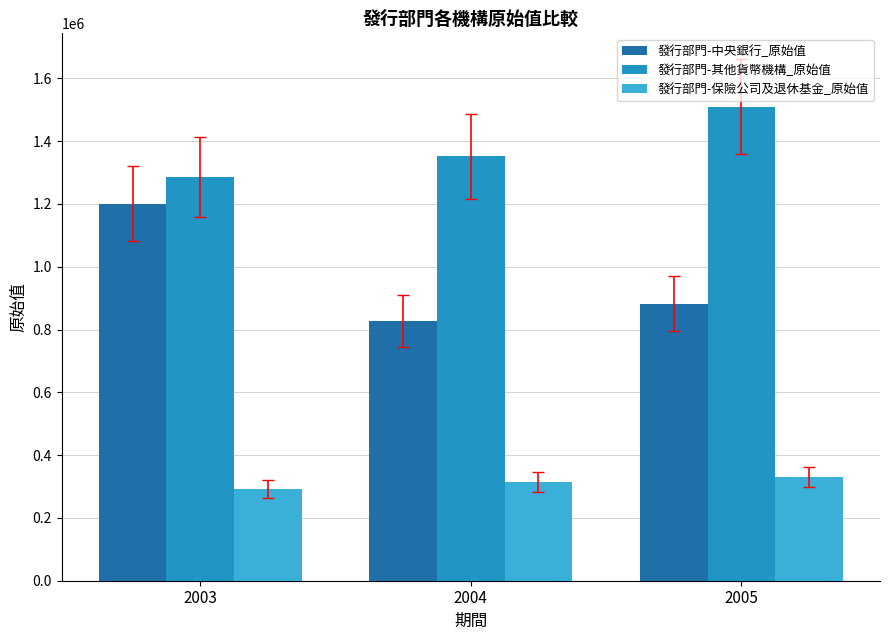

Are the bars horizontal?

No